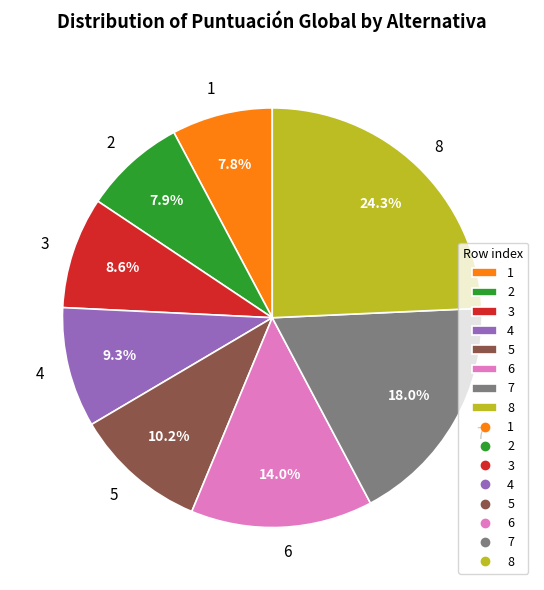

Which category has the biggest portion of the pie?

8